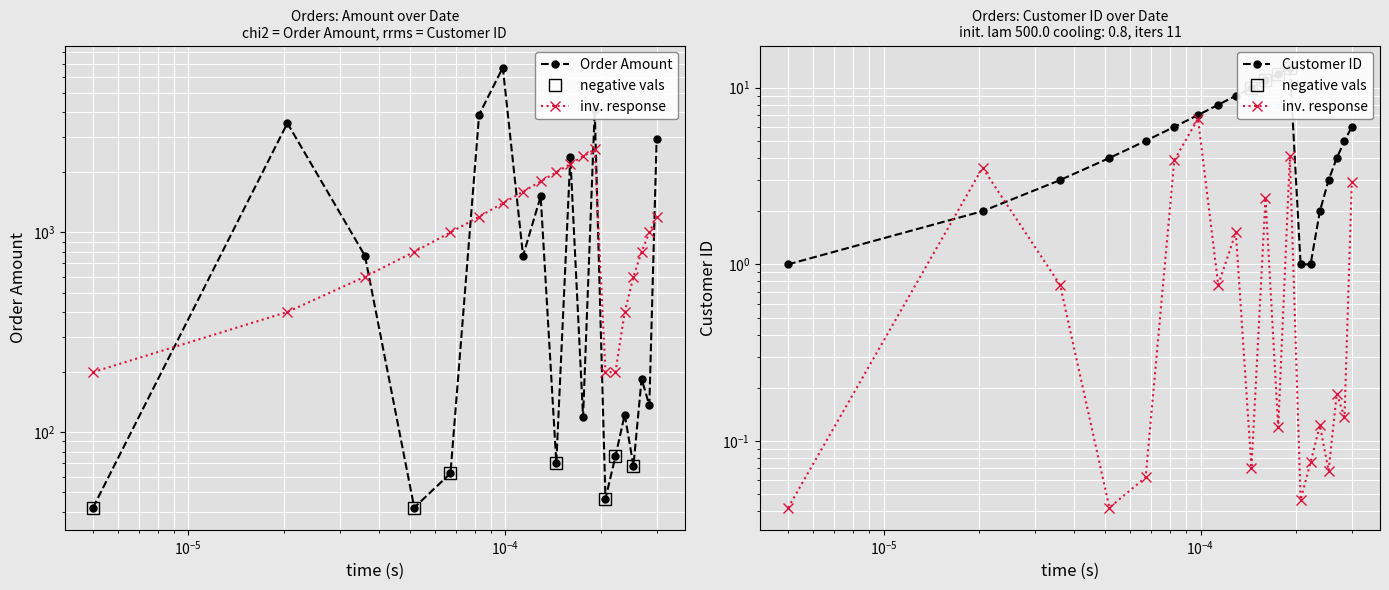

Which series has the widest spread of values?

Order Amount